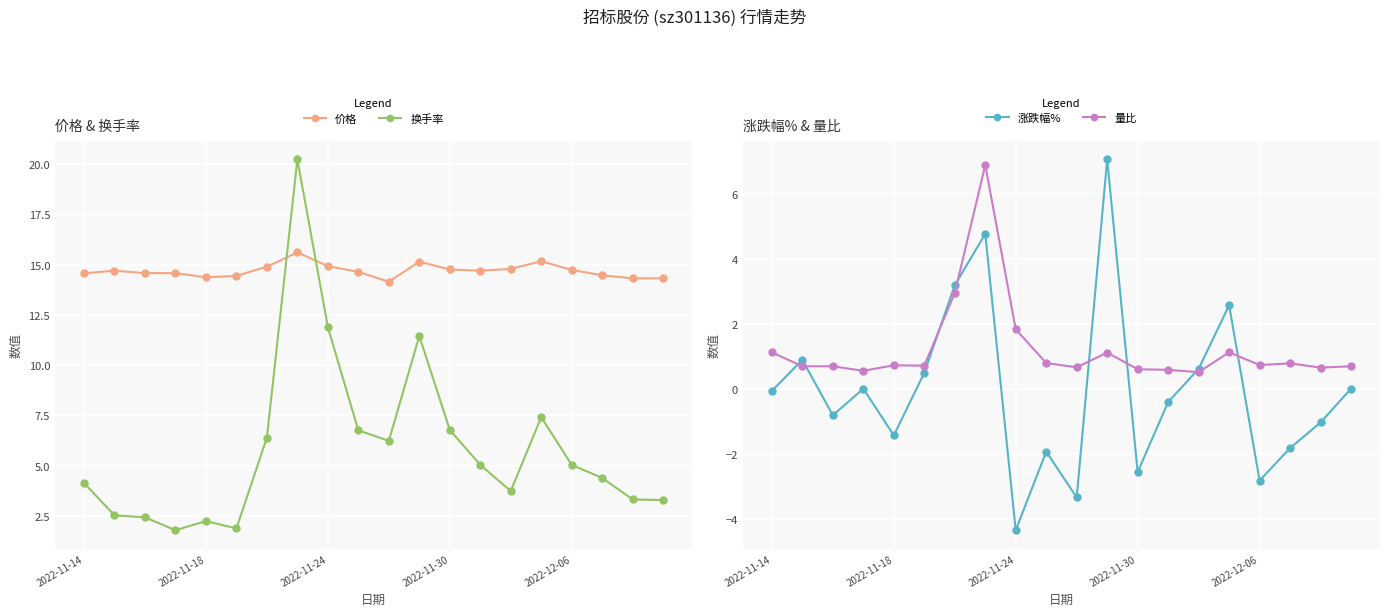

What is the spread (max minus min) of values at 13?

15.1